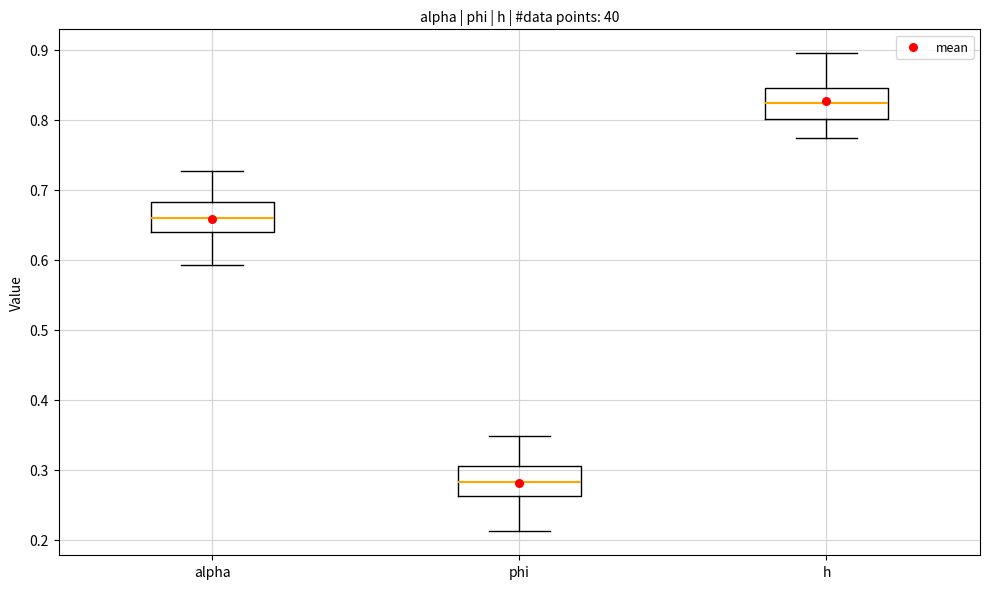

Reading left to right, transcribe this box plot: for each box, give where its median line is, the range the box spans, and where its two whiskers end, as read against the y-axis. The values are not printed on the chart, so give them approximately, as read against the axis.

alpha: median 0.66, box 0.64 to 0.68, whiskers 0.59 to 0.73
phi: median 0.28, box 0.26 to 0.30, whiskers 0.21 to 0.35
h: median 0.82, box 0.80 to 0.85, whiskers 0.77 to 0.89